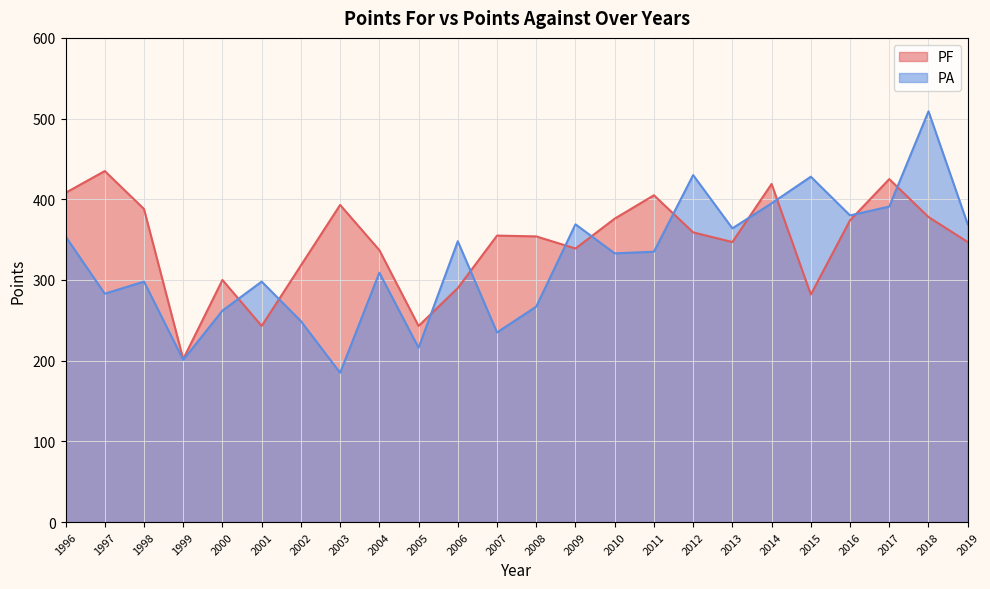

What is the spread (max minus min) of values at 2013?

17